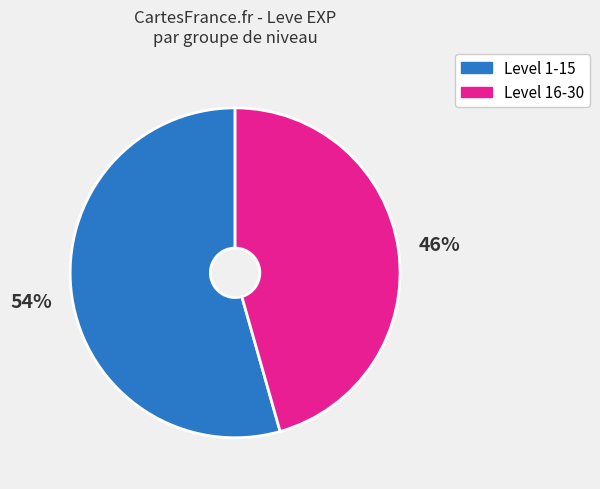

Count the number of slices in the pie.

2